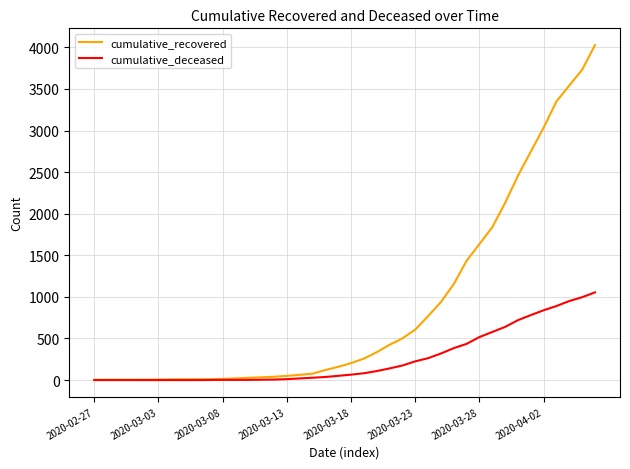

Which series has the widest spread of values?

cumulative_recovered